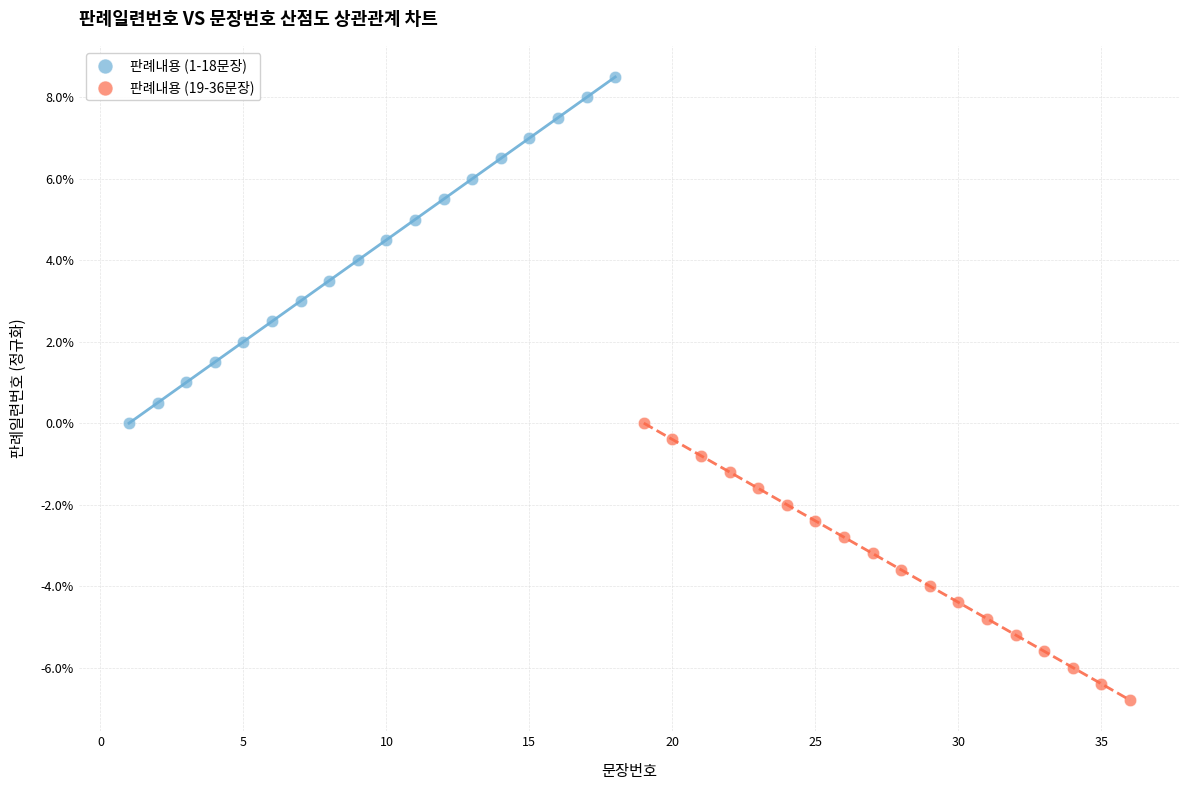

Which series has the largest Y range (max minus min)?

판례내용 (1-18문장)